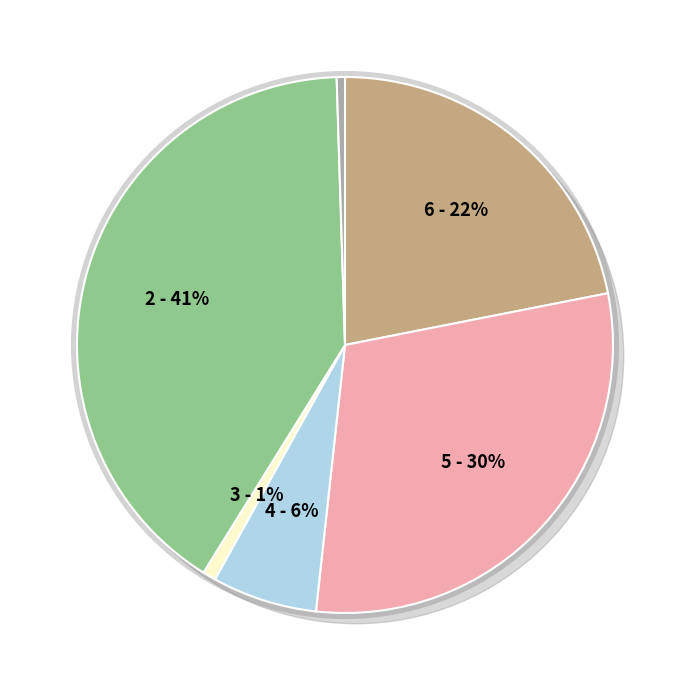

To the nearest percent, what portion does Robbery represent?

41%